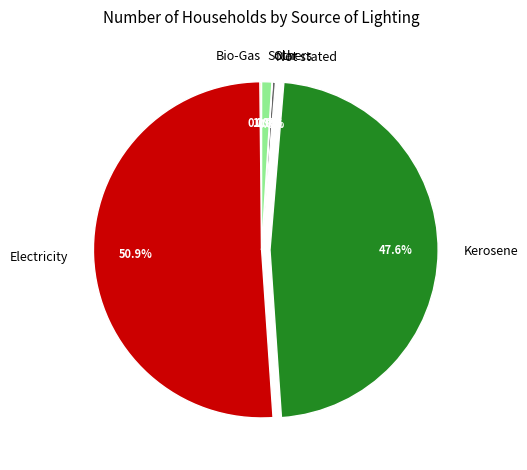

Does any single category account for the majority?

Yes